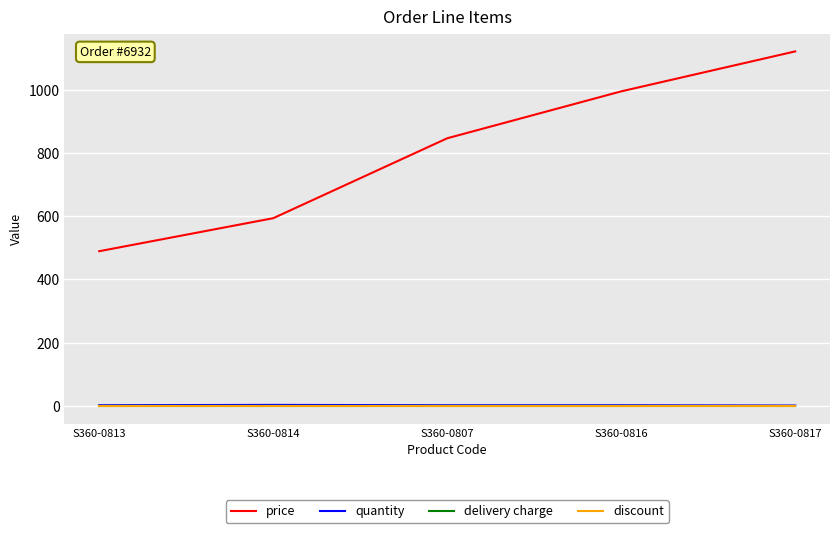

What is the spread (max minus min) of values at S360-0814?

594.0